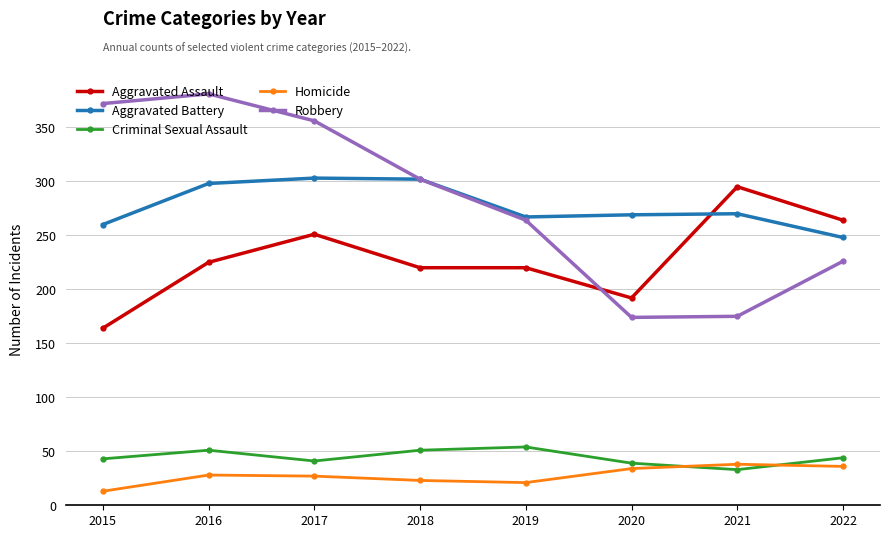

What value does the Aggravated Battery series have at 2019?

267